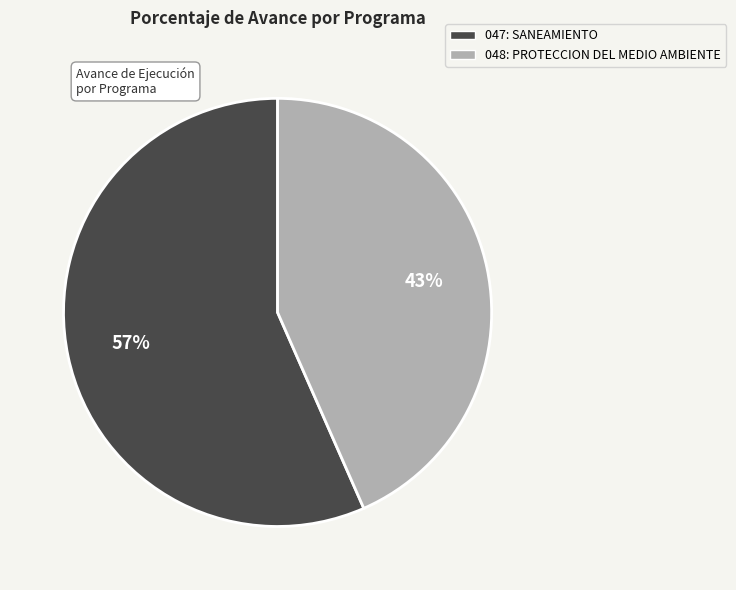

Rank the categories by value from highest to lowest.

047: SANEAMIENTO, 048: PROTECCION DEL MEDIO AMBIENTE